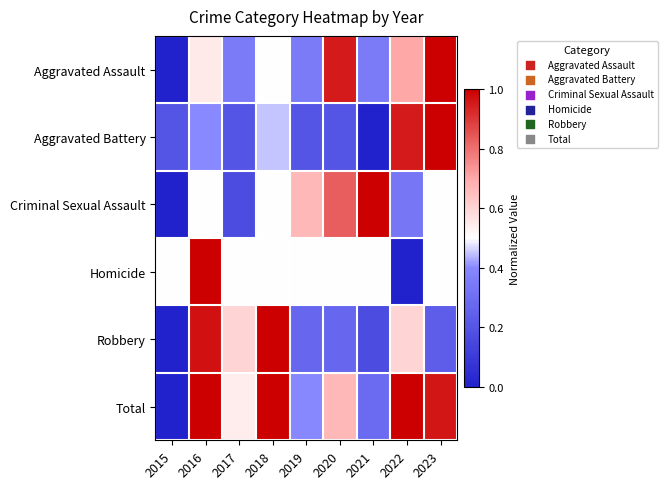

How many categories are shown in the chart?

9